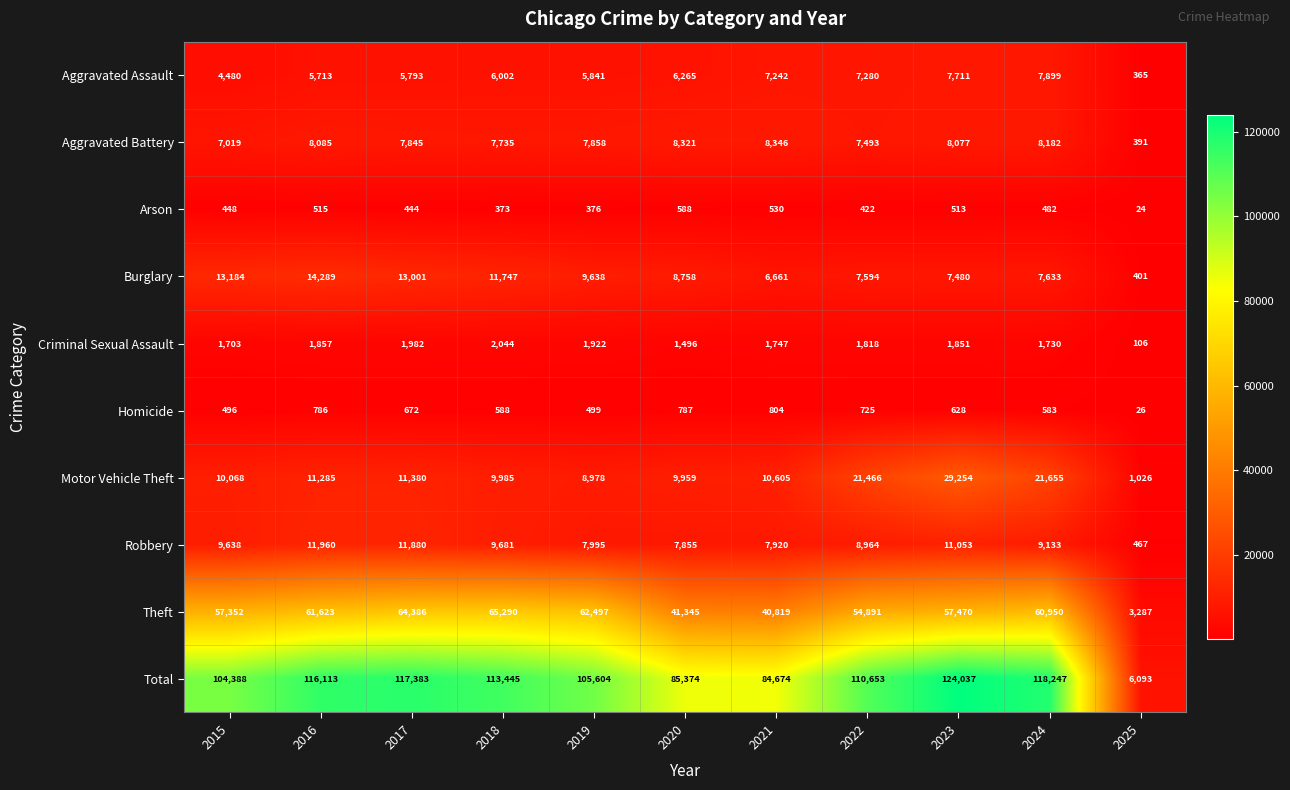

Count the number of categories in the chart.

11